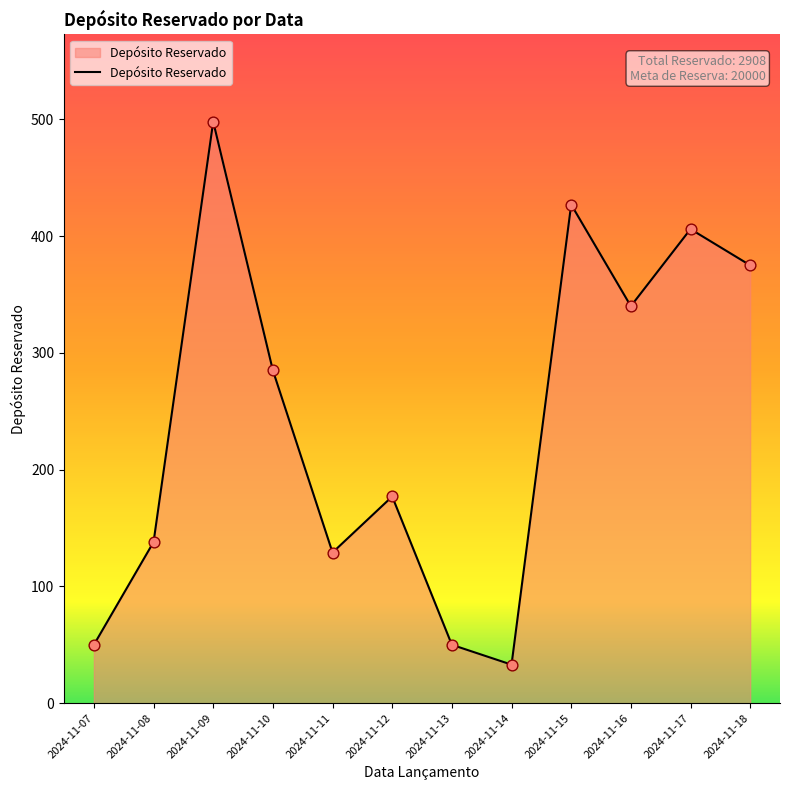

What is the change in value from 2024-11-10 to 2024-11-16?

+55